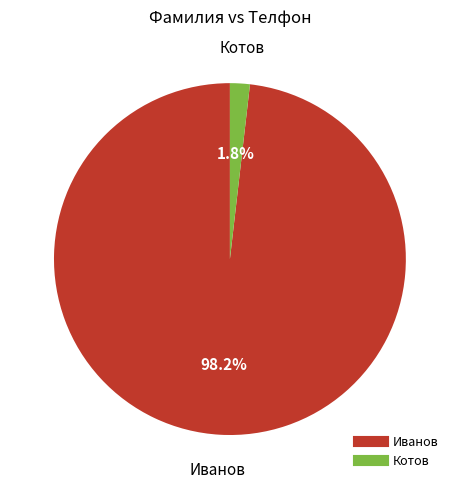

True or false: Котов accounts for 2% of the total.

True